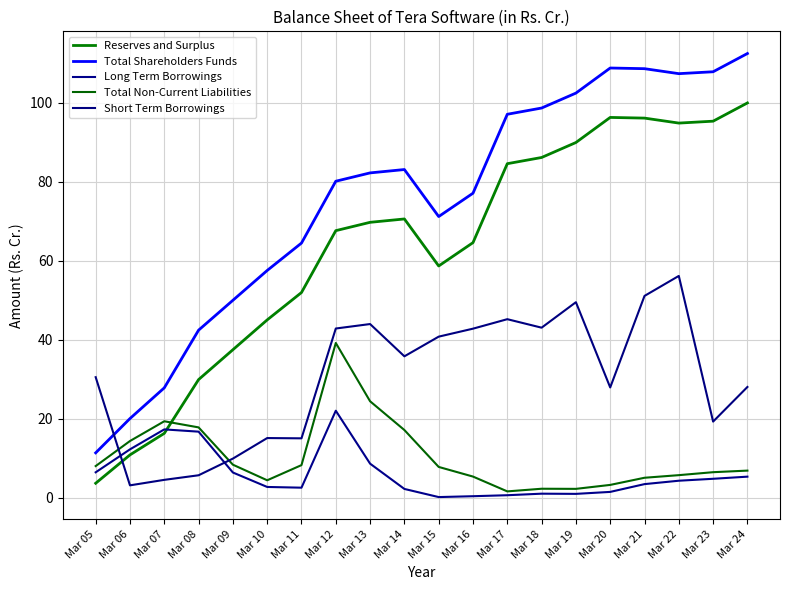

Does the chart display data point markers on the line(s)?

No